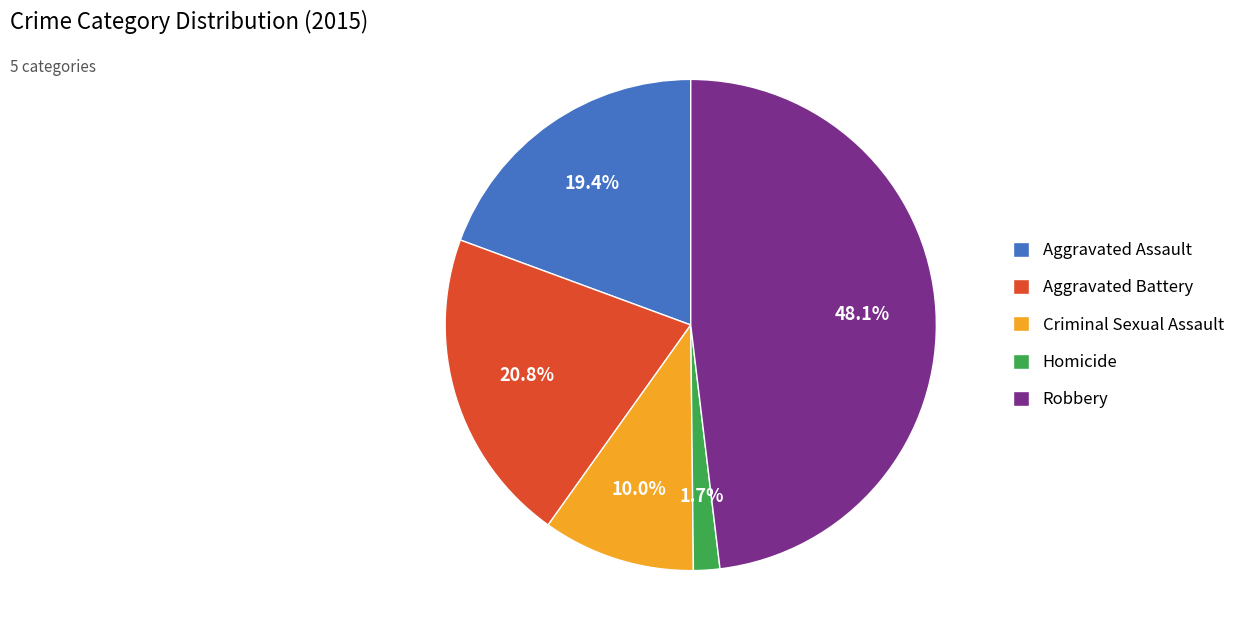

What percentage is NOT represented by Criminal Sexual Assault?

90.0%